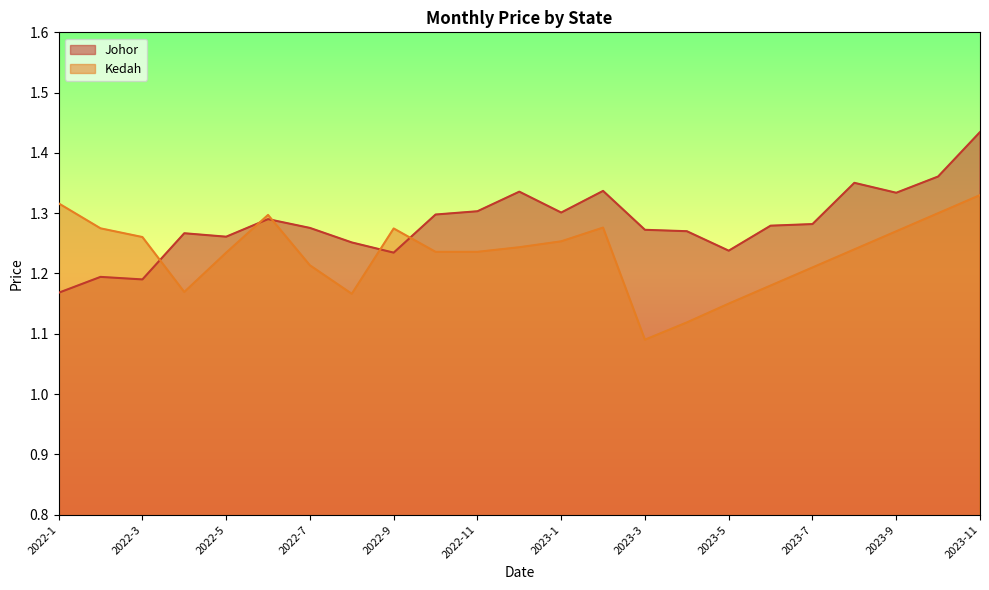

What is the spread (max minus min) of values at 2023-2?

0.1